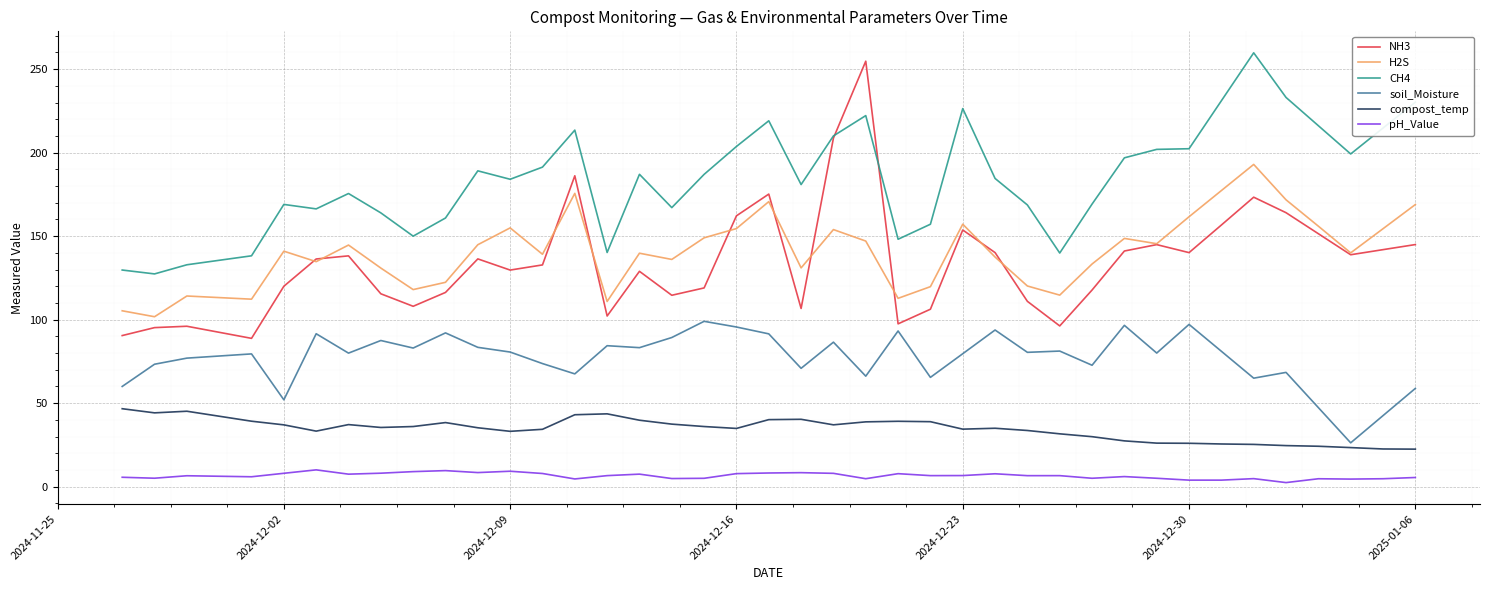

Which series has the largest range (max minus min)?

NH3